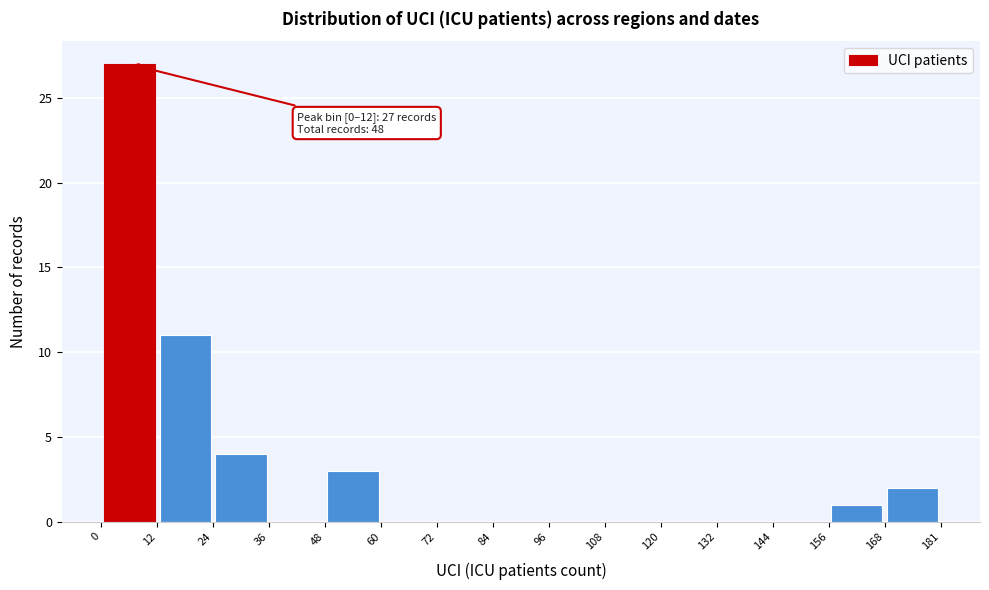

Which range on the x-axis has the tallest bar?

0 to 12